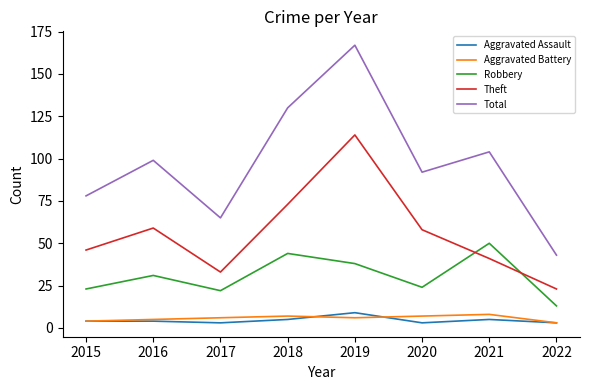

How many lines are shown in the chart?

5